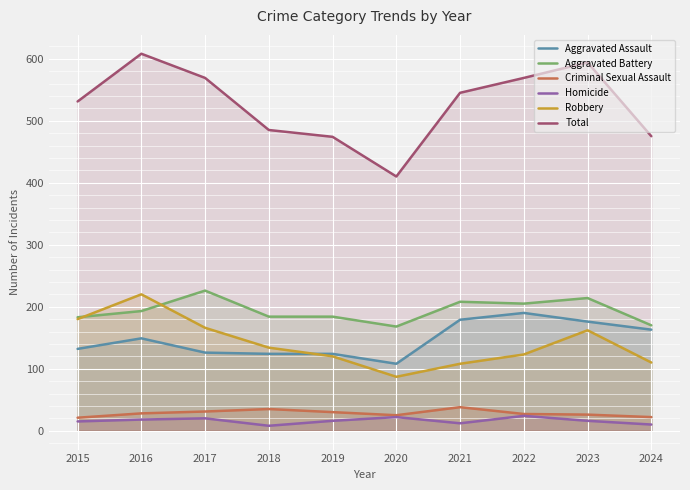

What is the average value of the Homicide series?

16